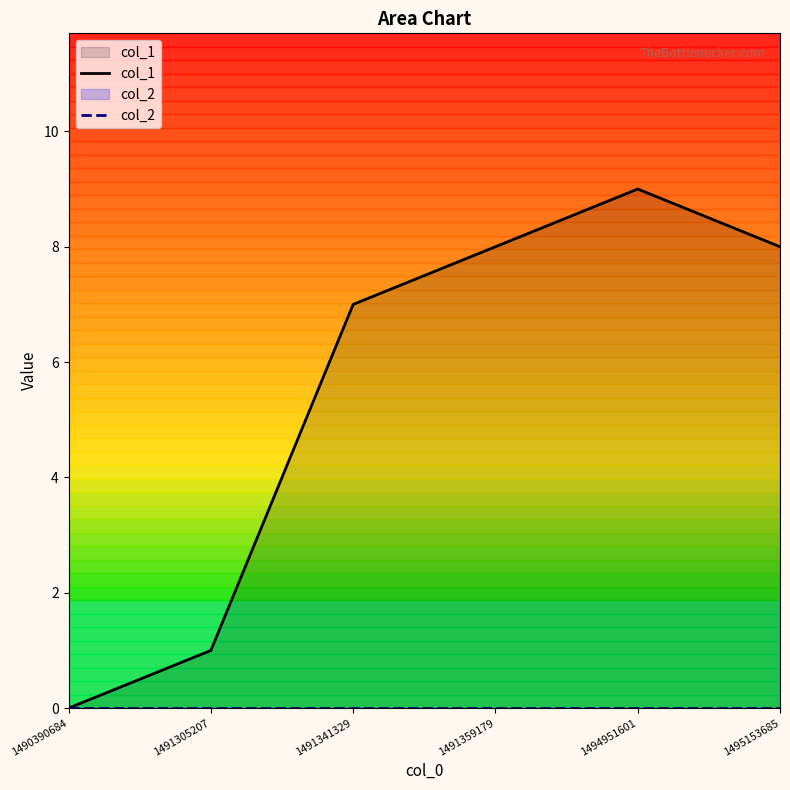

At which category does the chart reach its minimum across all series?

1490390684